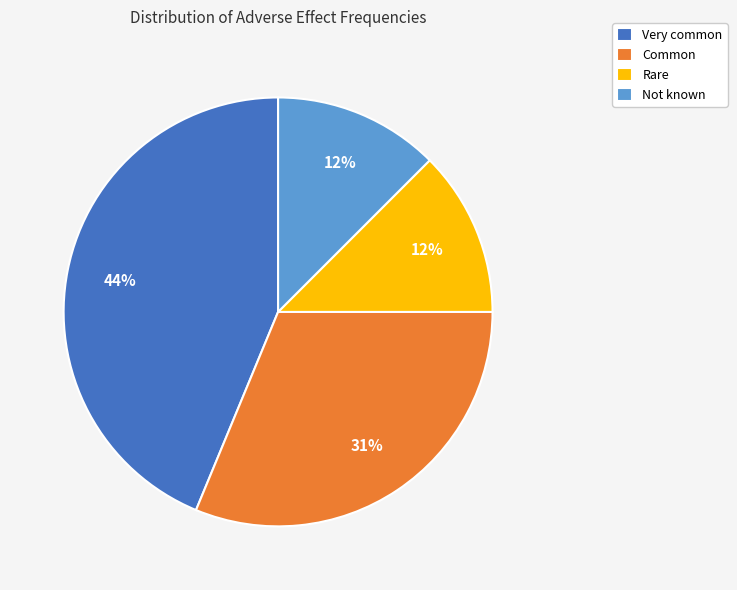

Which has a higher value, Rare or Very common?

Very common